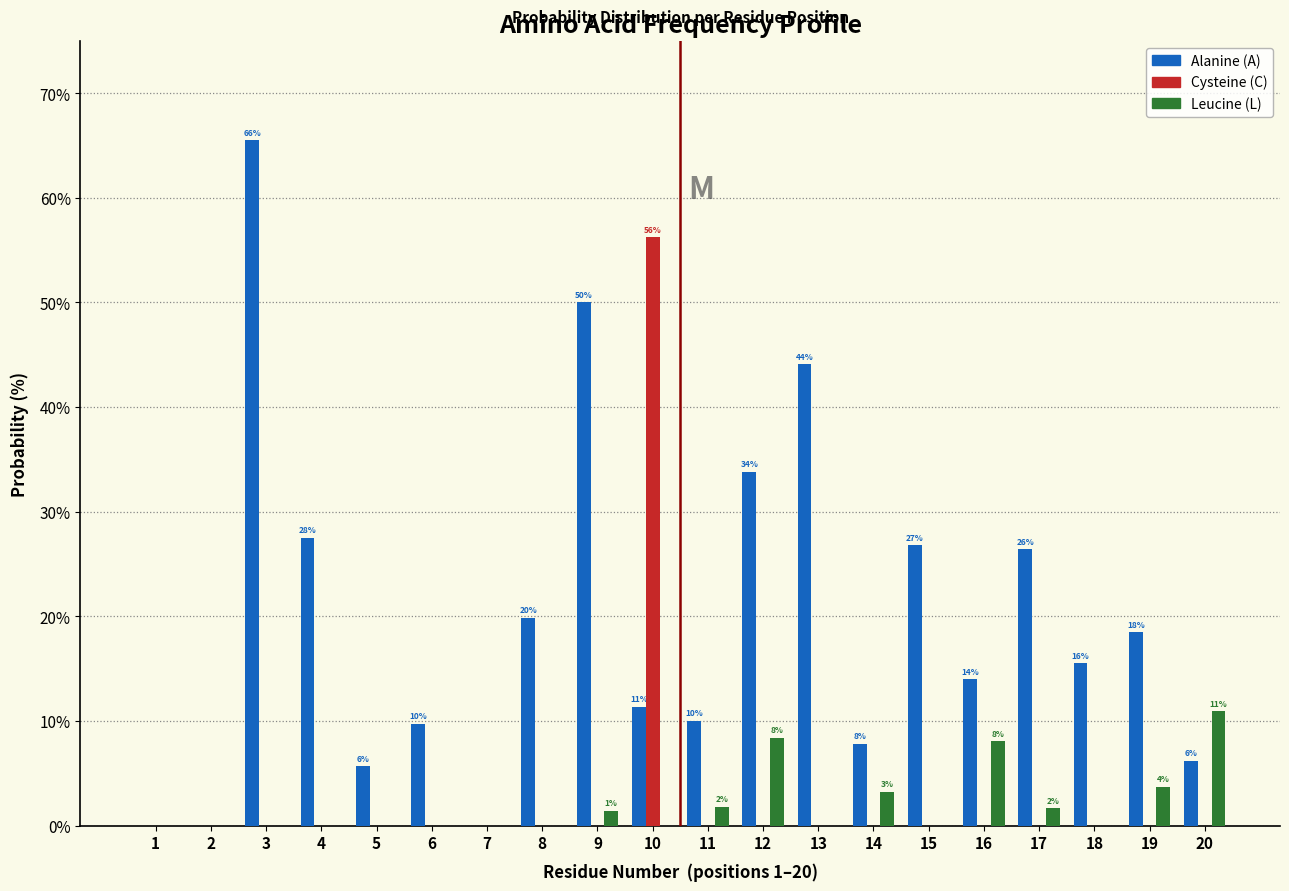

Which series has the largest total across all categories?

Alanine (A)